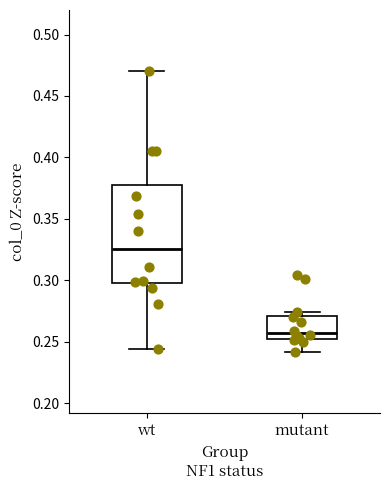

Comparing the boxes themselves (not the whiskers), which one is the tallest?

wt